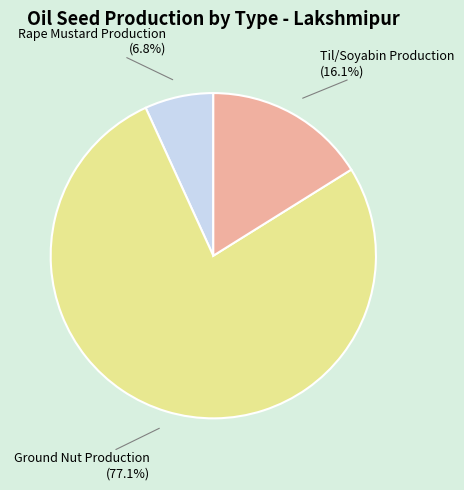

Is there any slice that represents more than half of the pie?

Yes